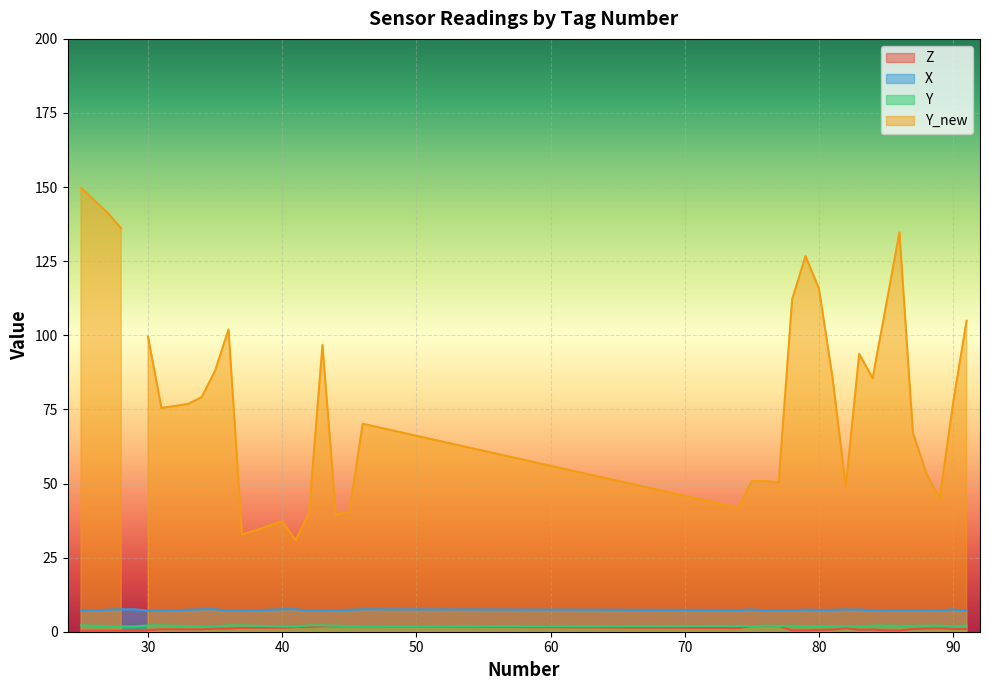

What is the smallest value displayed?

0.3